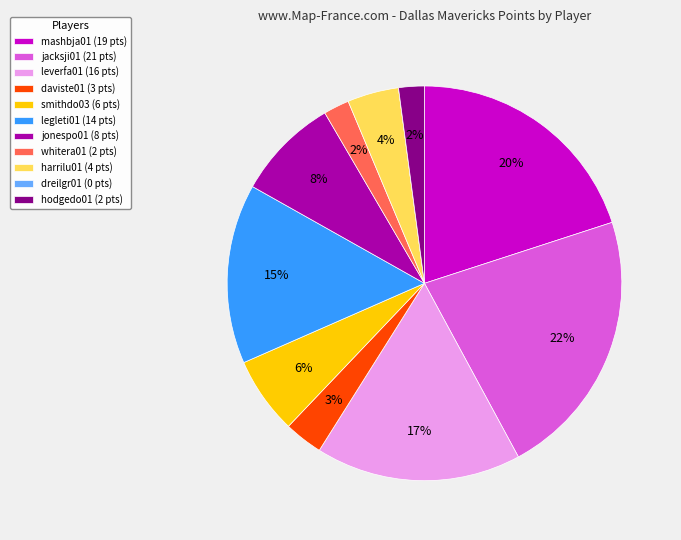

Do leverfa01 and jonespo01 together represent more than half of the pie?

No